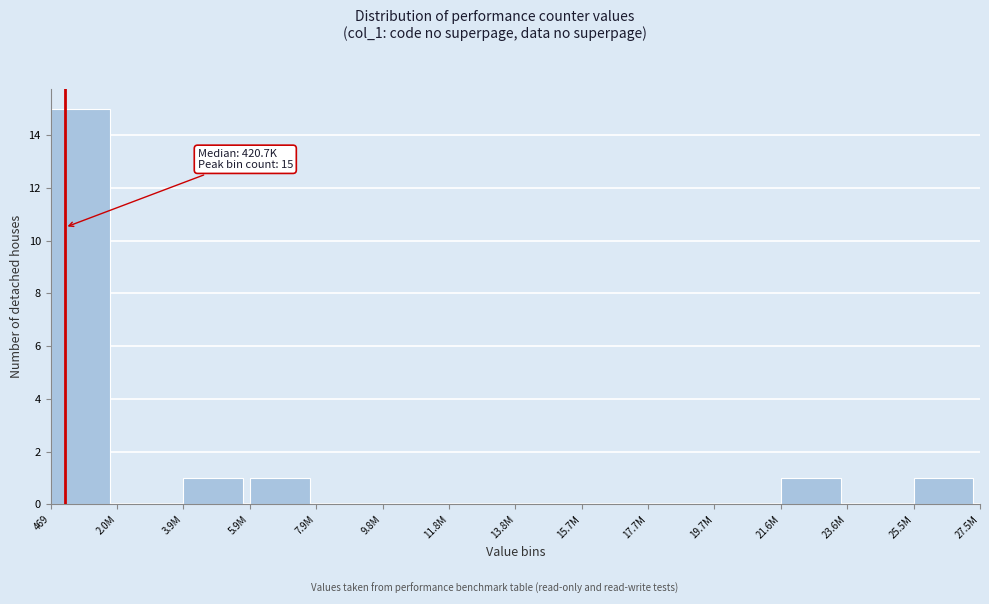

Reading right to left, list all the values displayed in this chart.

25.5M=1	23.6M=0	21.6M=1	19.7M=0	17.7M=0	15.7M=0	13.8M=0	11.8M=0	9.8M=0	7.9M=0	5.9M=1	3.9M=1	2.0M=0	469=15